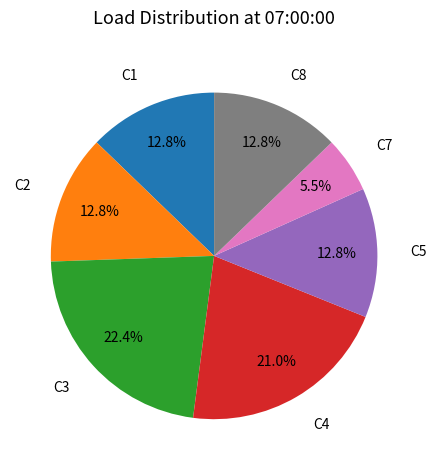

Is there any slice that represents more than half of the pie?

No